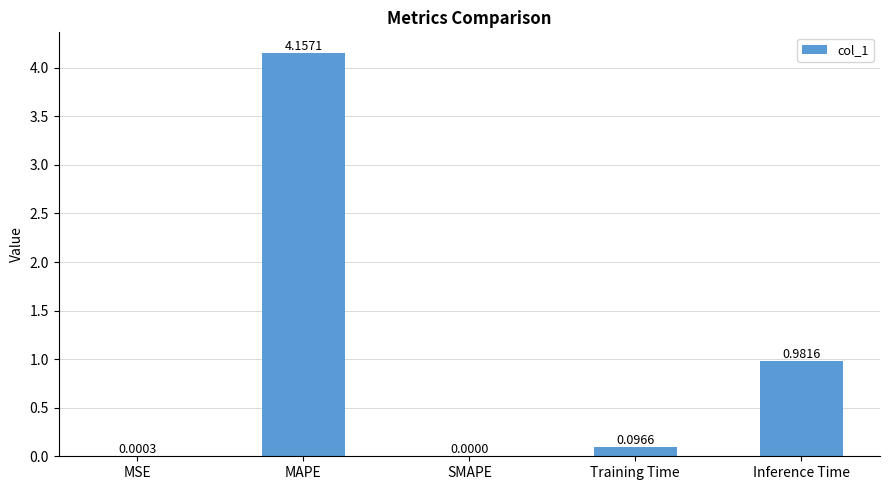

Which category has the highest value across all series?

MAPE